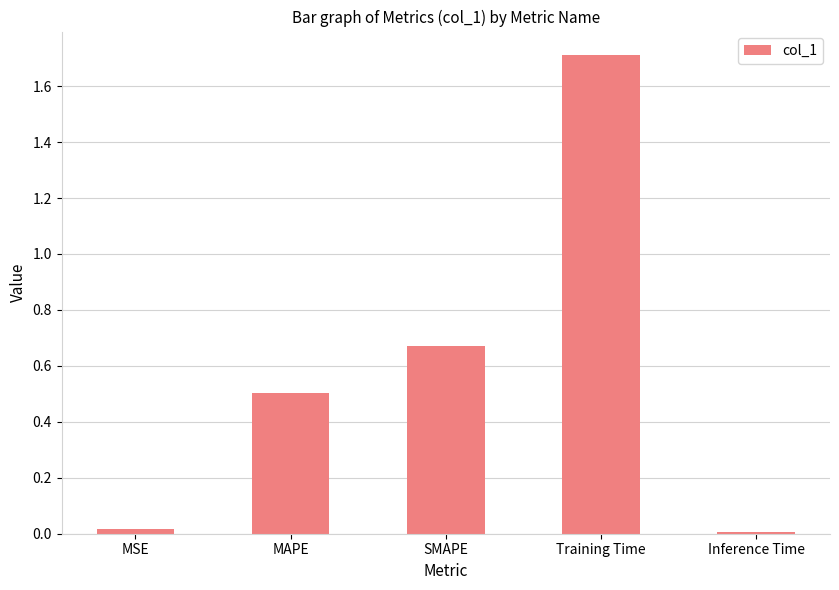

What is the sum of all values?

2.9